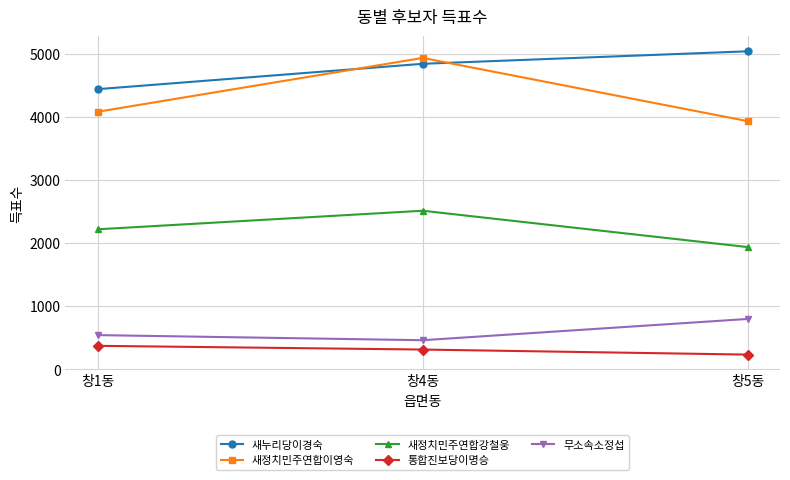

Count the 새정치민주연합이영숙 values in the range 3935 to 4937.

3